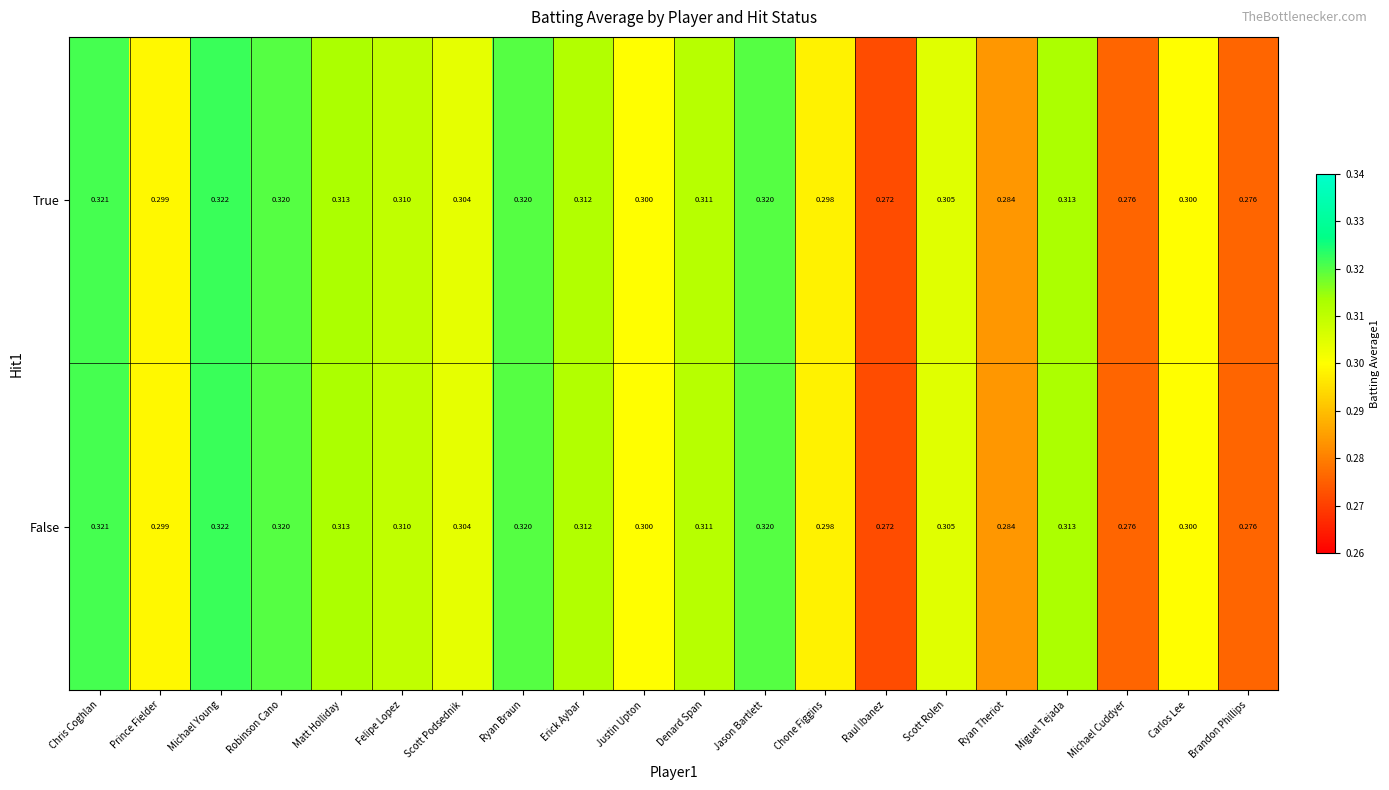

At which category is the sum across all series the highest?

Michael Young